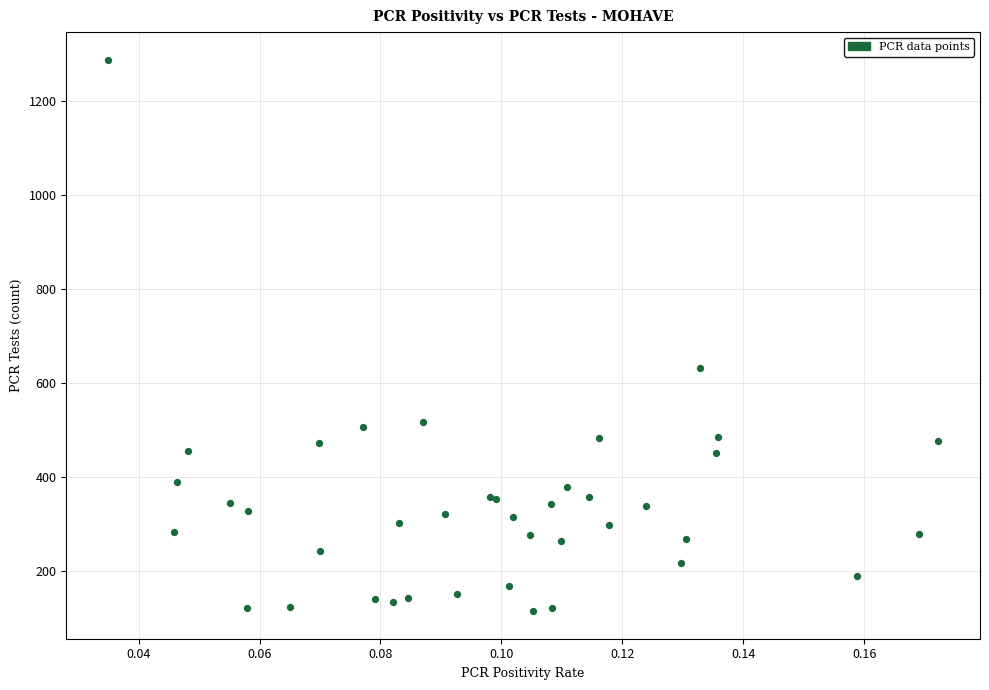

What Y value in the scatter plot is closest to 701?

632